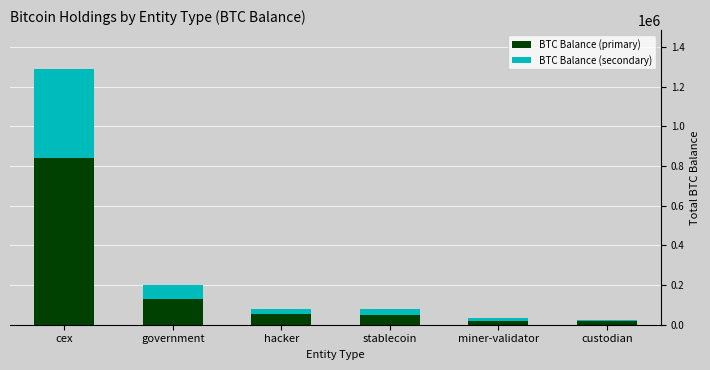

At which category is the sum across all series the highest?

cex